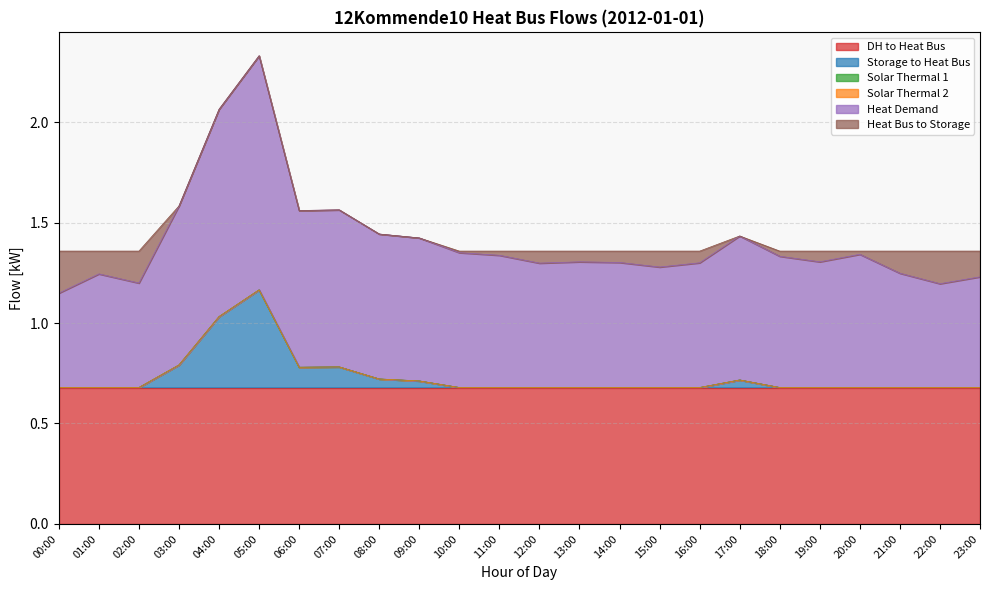

Where is storage_to_heat_bus nearest to the value 0?

00:00